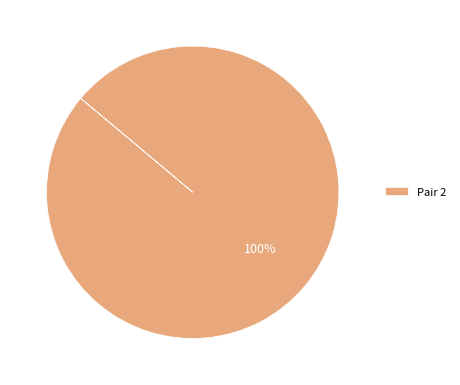

Which slice represents more than half of the pie?

Pair 2